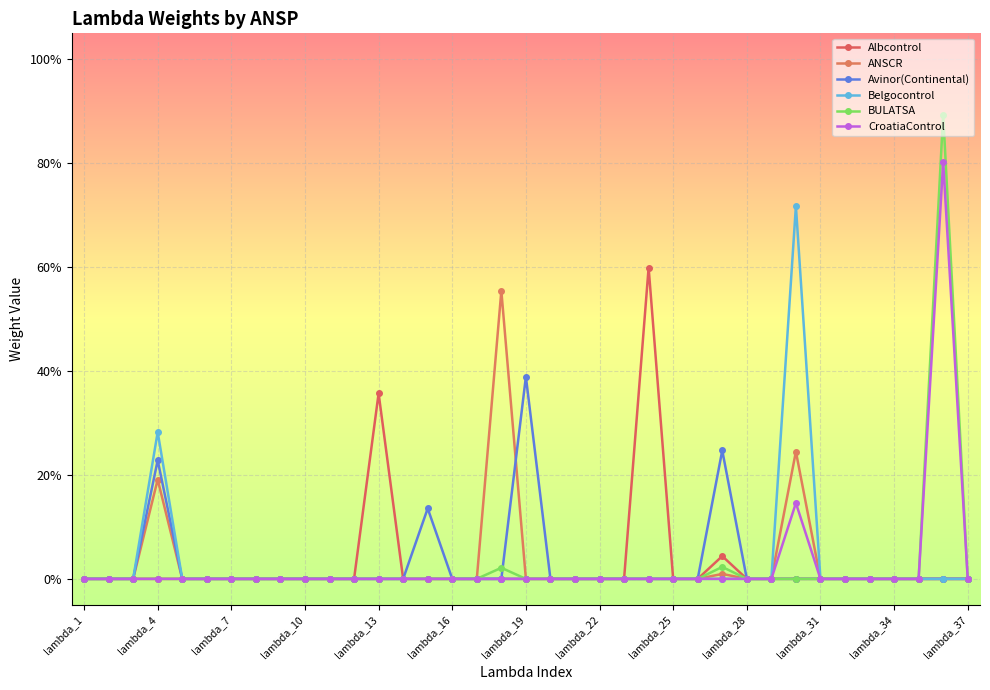

At how many categories does at least one series exceed 0?

9